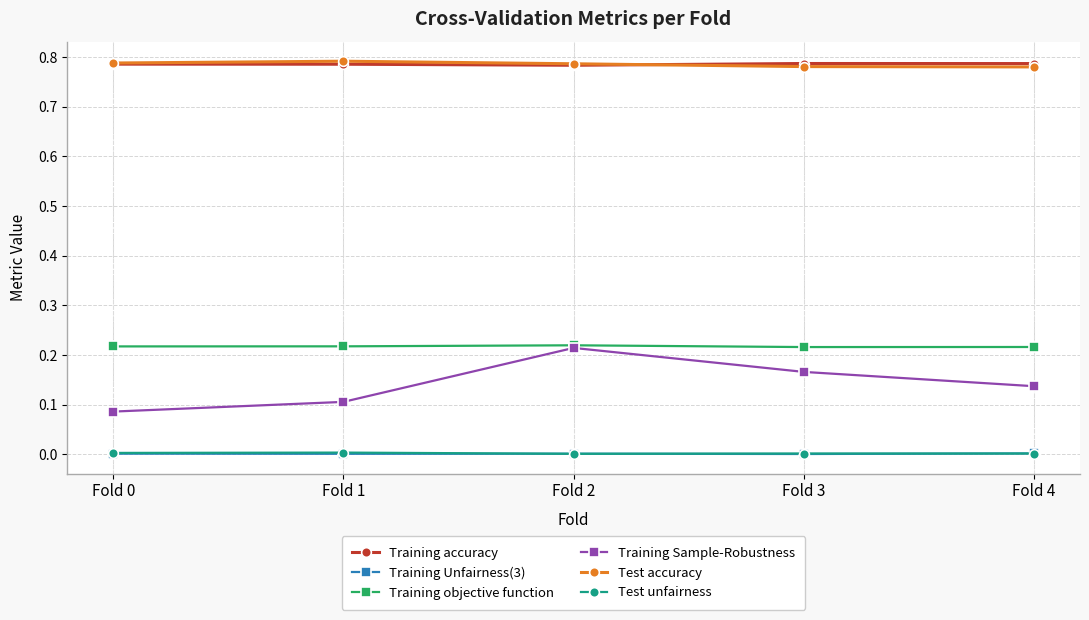

The value of Test accuracy at Fold 1 is 0.8. True or false?

True